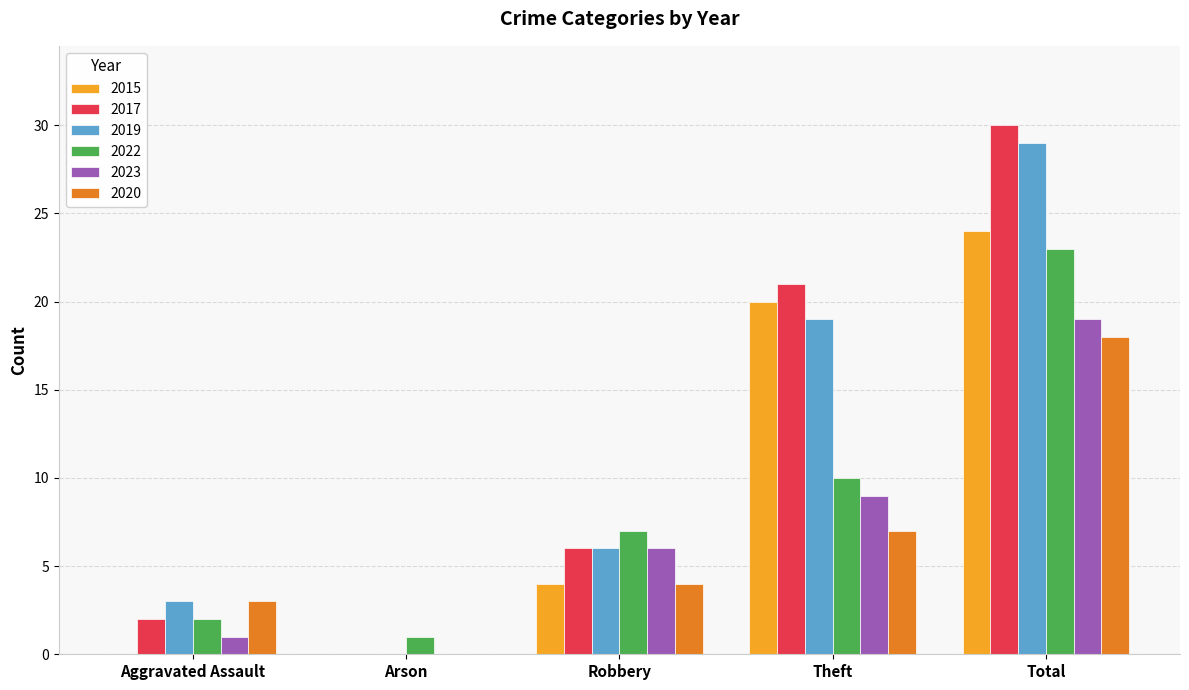

Reading left to right, what are all the values shown in this chart?

2015: Aggravated Assault=0	Arson=0	Robbery=4	Theft=20	Total=24
2017: Aggravated Assault=2	Arson=0	Robbery=6	Theft=21	Total=30
2019: Aggravated Assault=3	Arson=0	Robbery=6	Theft=19	Total=29
2022: Aggravated Assault=2	Arson=1	Robbery=7	Theft=10	Total=23
2023: Aggravated Assault=1	Arson=0	Robbery=6	Theft=9	Total=19
2020: Aggravated Assault=3	Arson=0	Robbery=4	Theft=7	Total=18